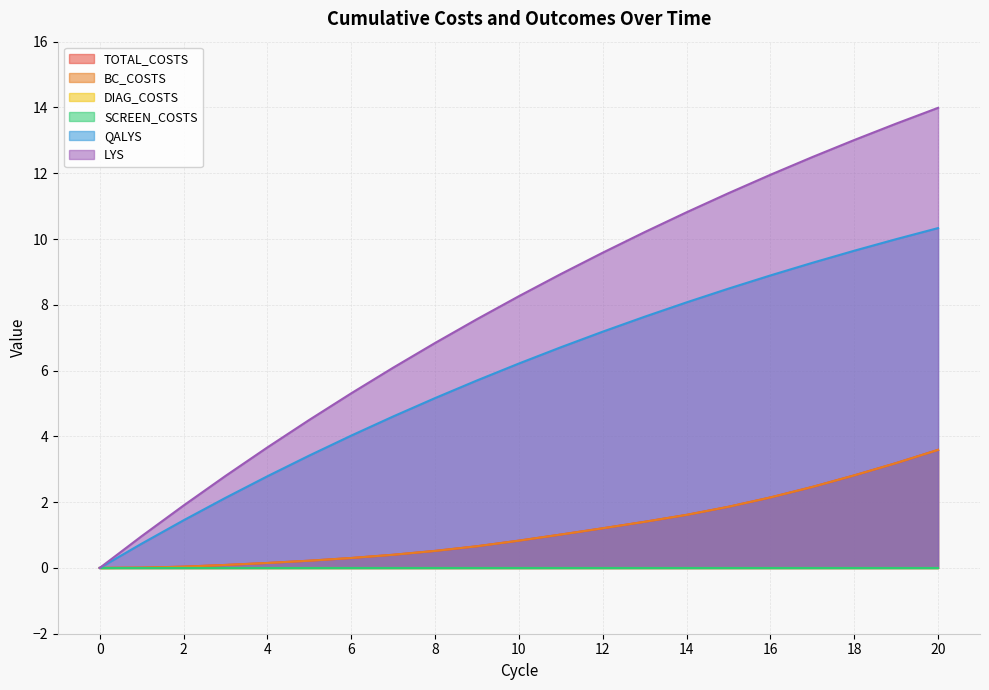

The QALYS series shows 9.3 at 17. True or false?

True